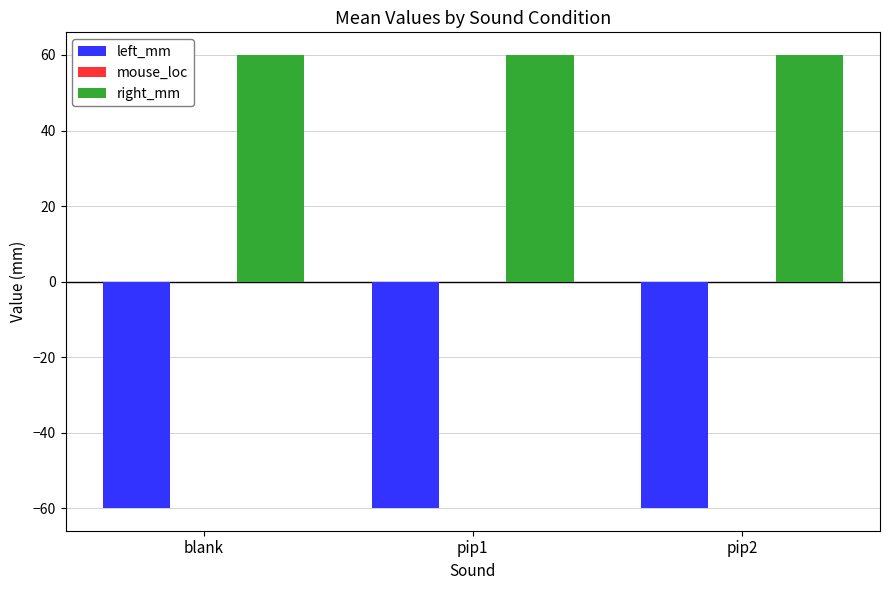

Rank the series at pip2 from highest to lowest value.

right_mm, left_mm